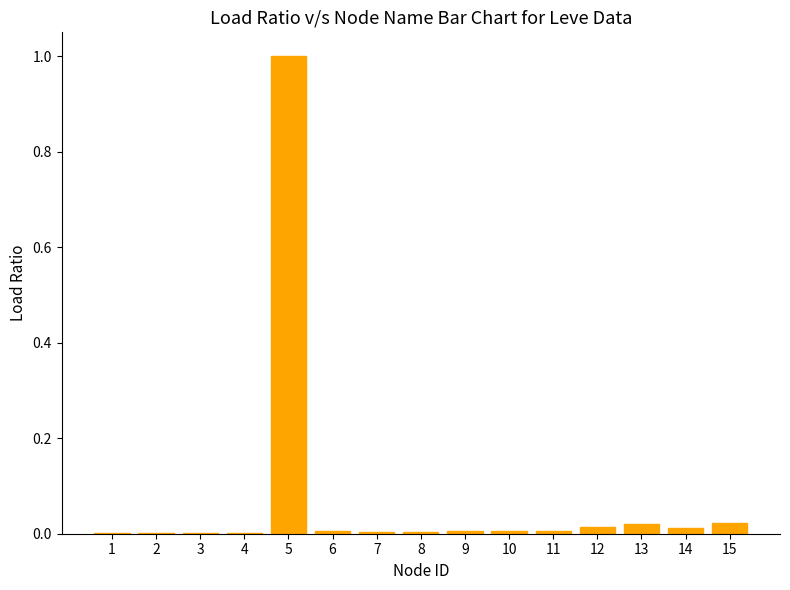

What is the sum of all values?

1.1